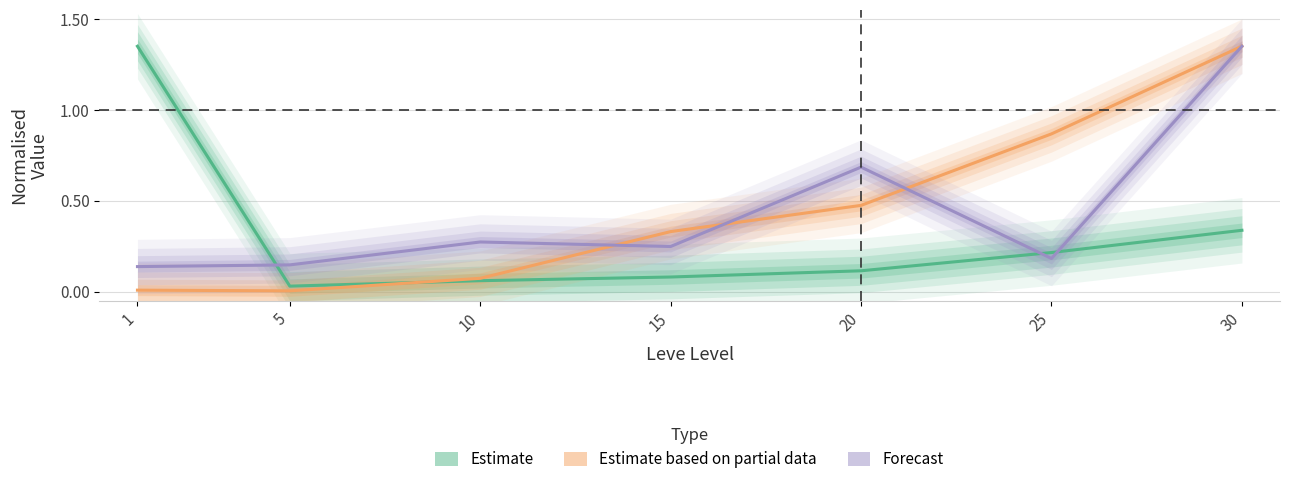

At how many categories does at least one series exceed 0?

7